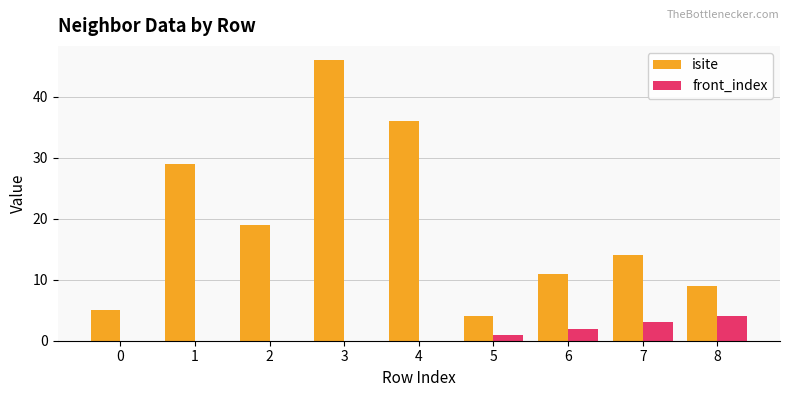

What is the total value across all series at 2?

19